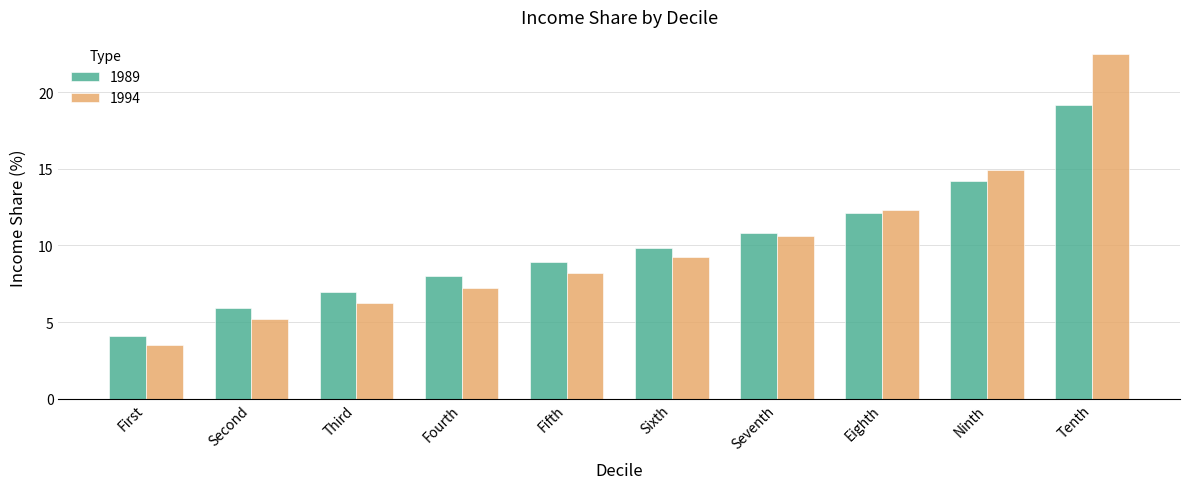

What is the difference between the 1989 values at Fourth and Third?

1.0